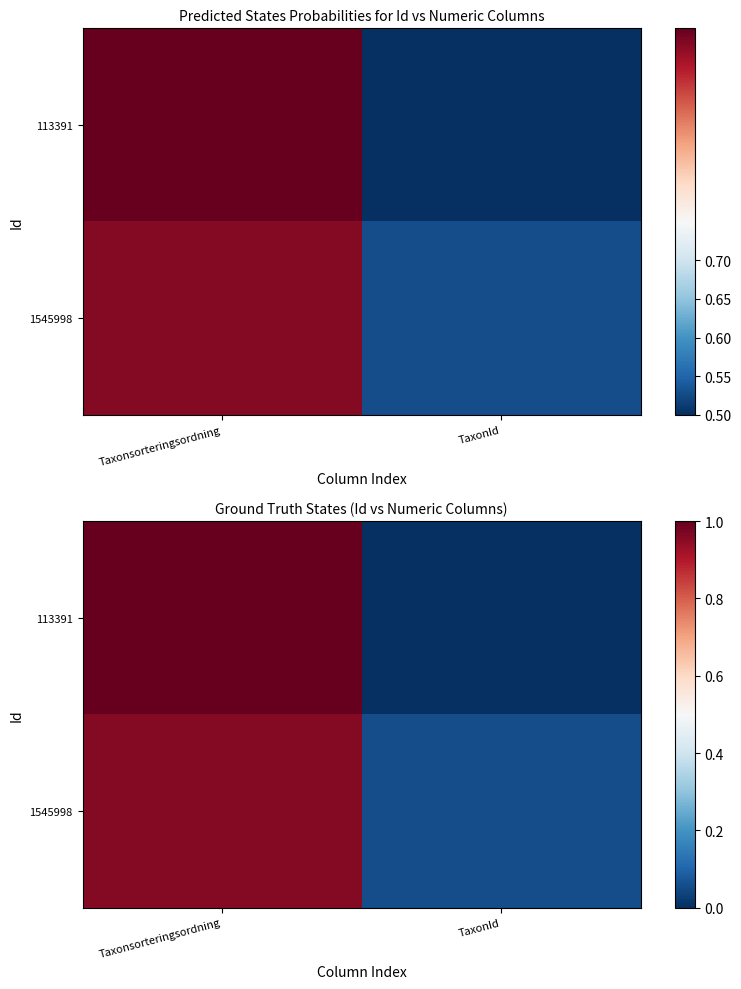

The value of 113391 at Taxonsorteringsordning is 1.0. True or false?

True